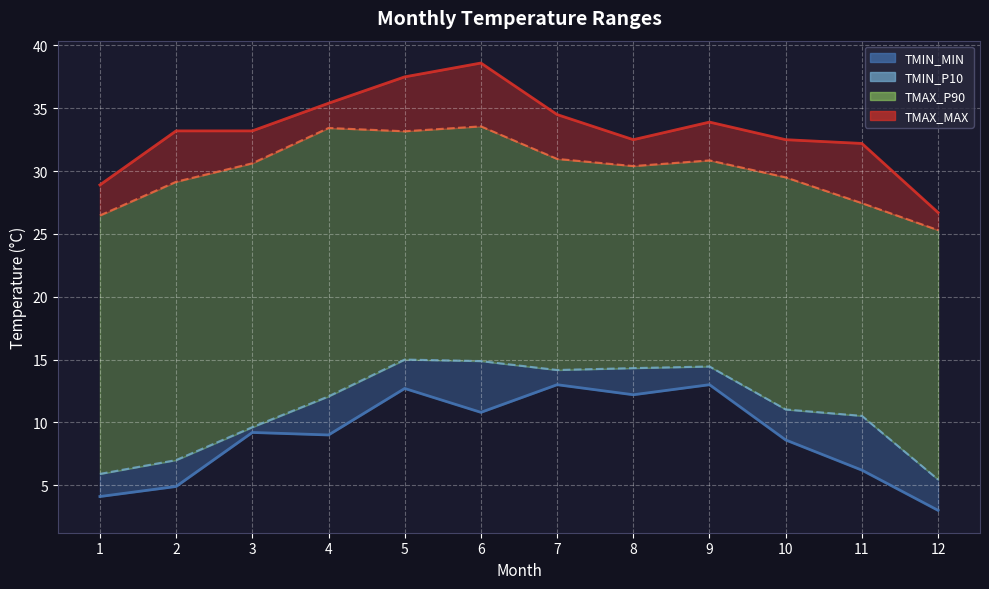

Where does the data first go above 9?

3